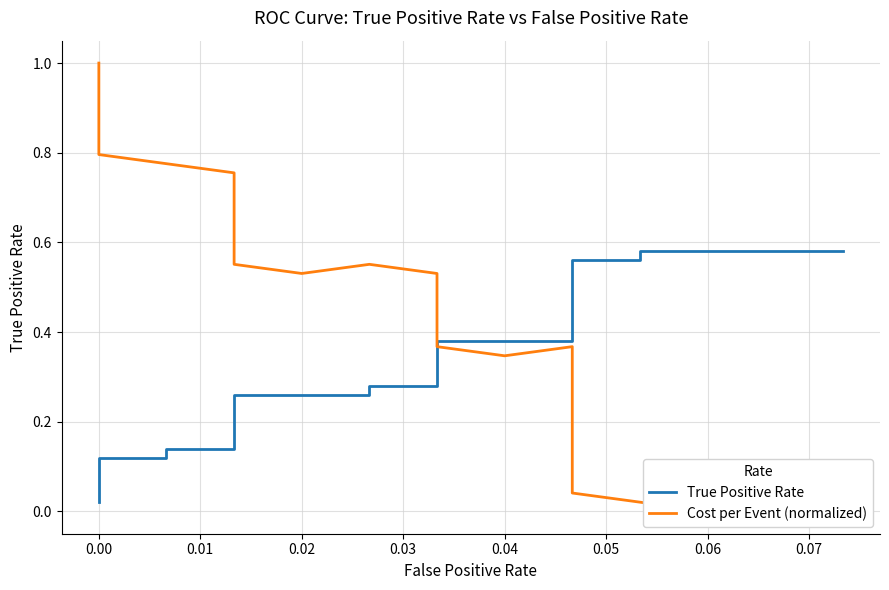

Which series has the largest total across all categories?

Cost per Event (normalized)